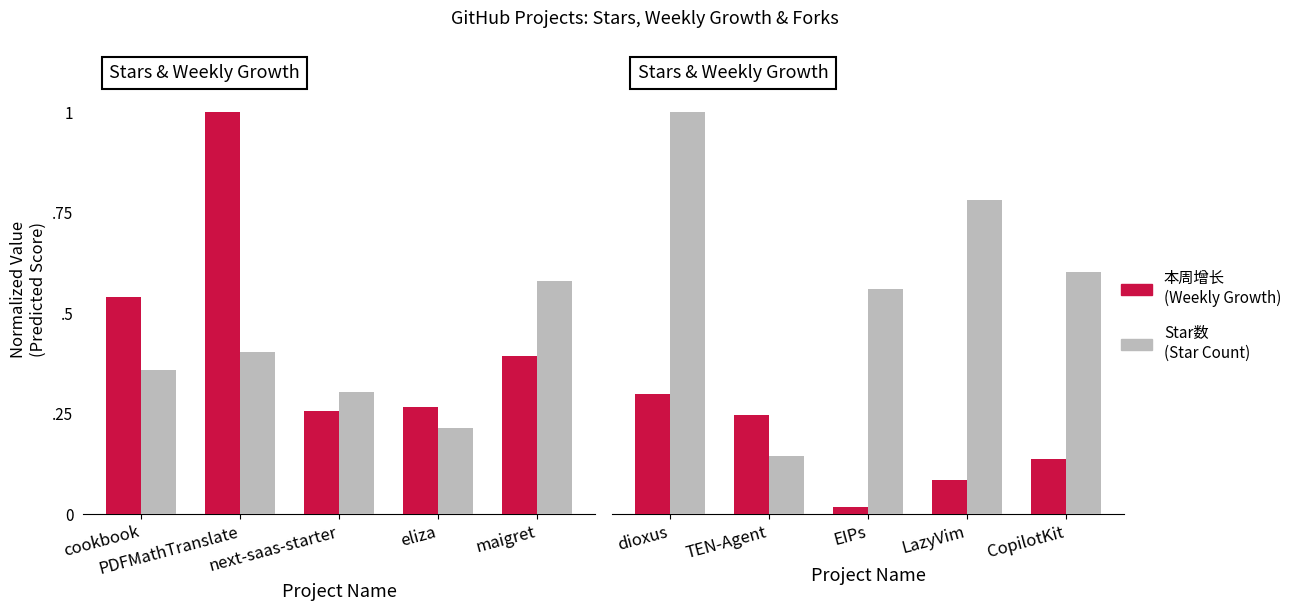

What is the value of the 本周增长 (Normalized) bar at the 2nd from the left?

0.2